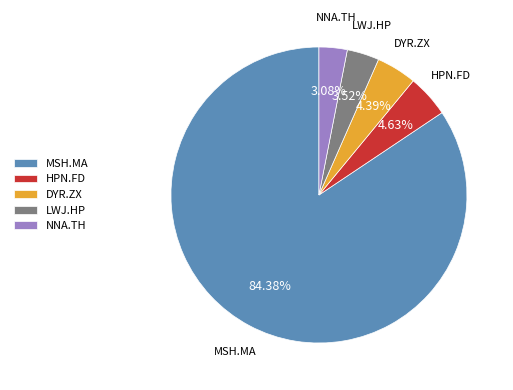

Which has a higher value, DYR.ZX or LWJ.HP?

DYR.ZX